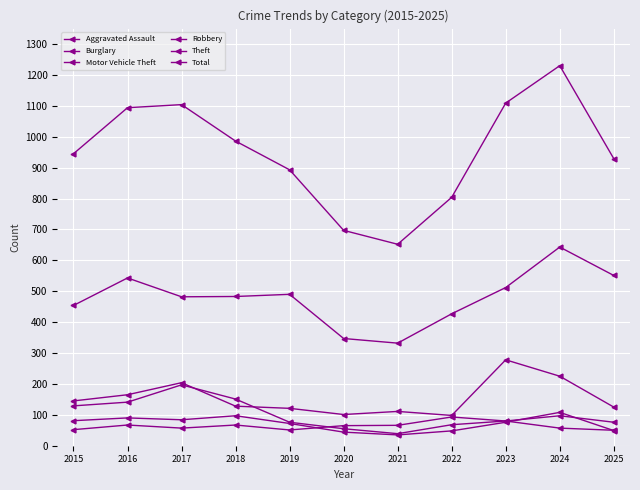

What is the approximate value of Total at 2025, to the nearest 100?

900